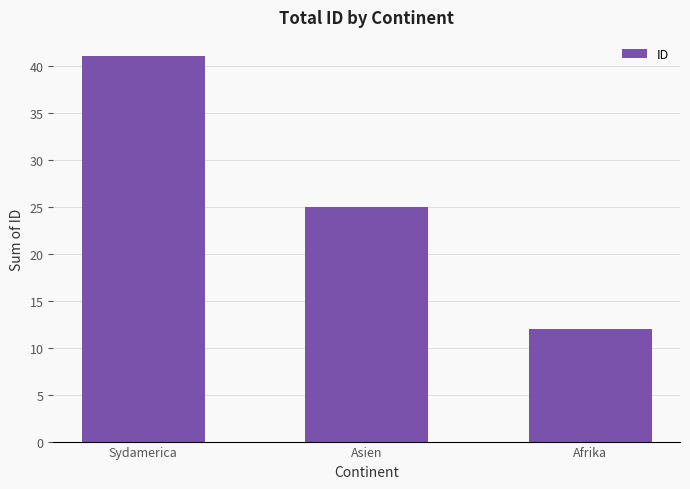

Reading left to right, transcribe all the data shown in this chart.

Sydamerica=41	Asien=25	Afrika=12